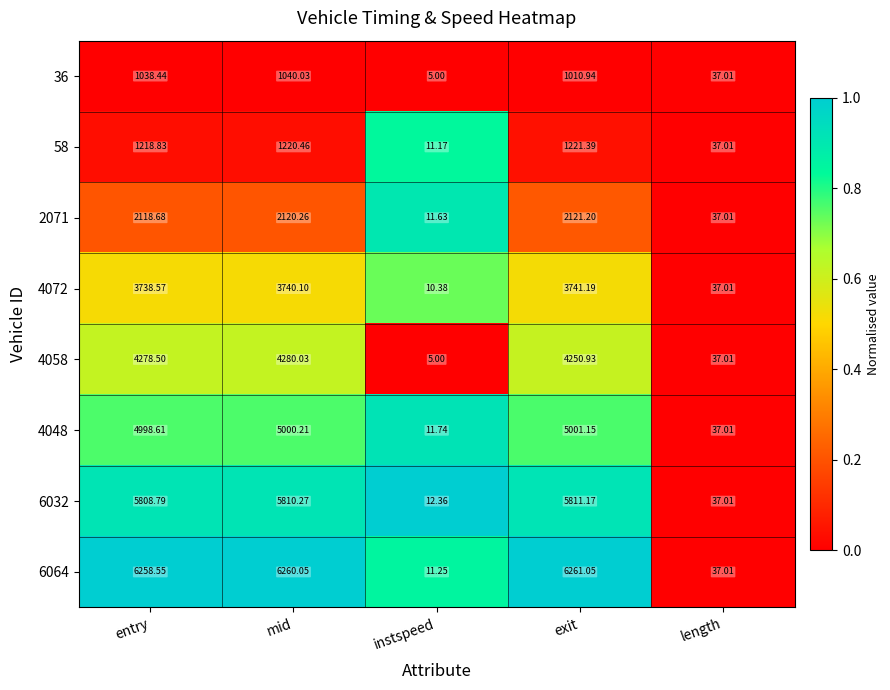

Which category has the highest value across all series?

exit